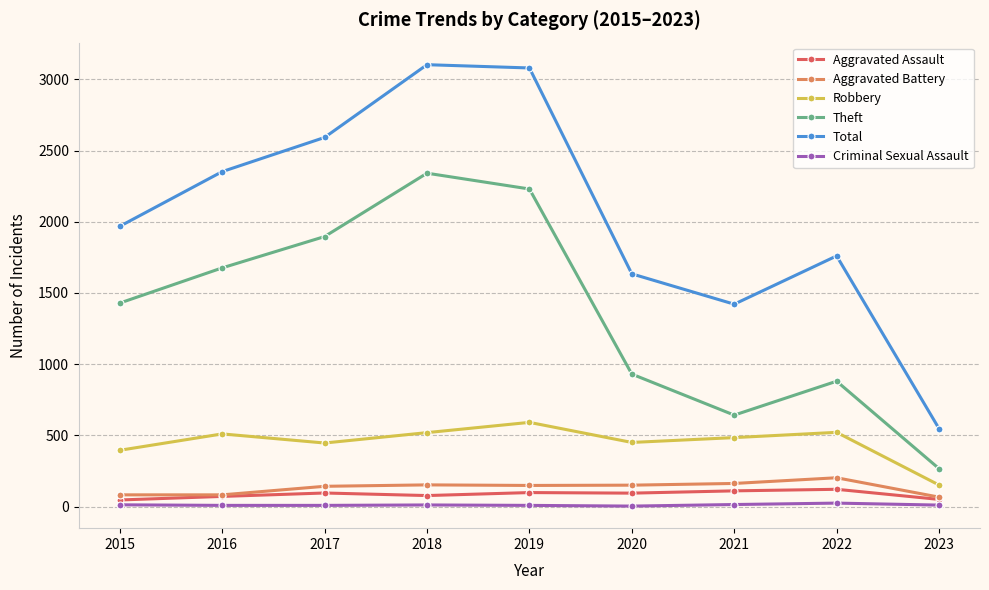

At which label does Criminal Sexual Assault first exceed 10?

2015